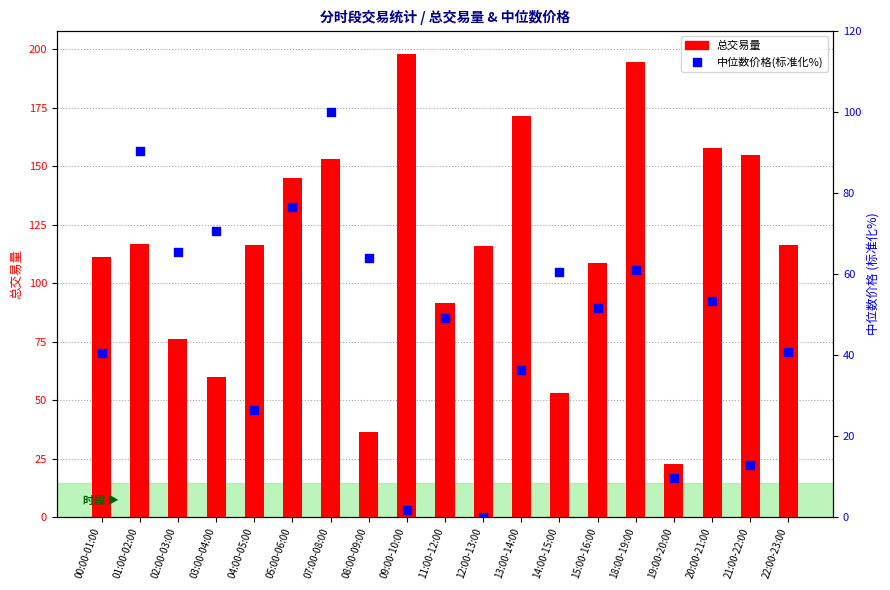

Is the value of 中位数价格(标准化%) at 01:00-02:00 greater than the value of 总交易量 at 18:00-19:00?

No